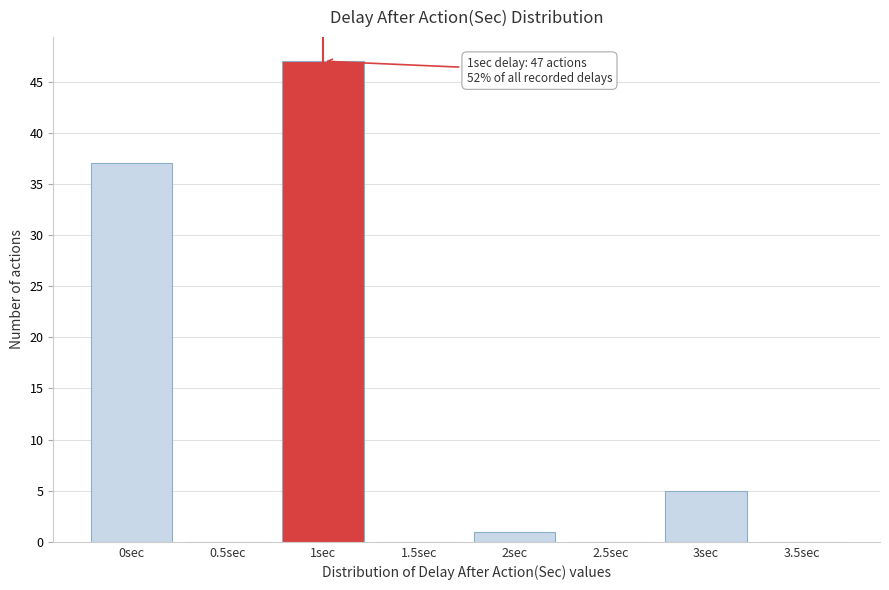

Reading left to right, list all the values displayed in this chart.

0sec=37	0.5sec=0	1sec=47	1.5sec=0	2sec=1	2.5sec=0	3sec=5	3.5sec=0